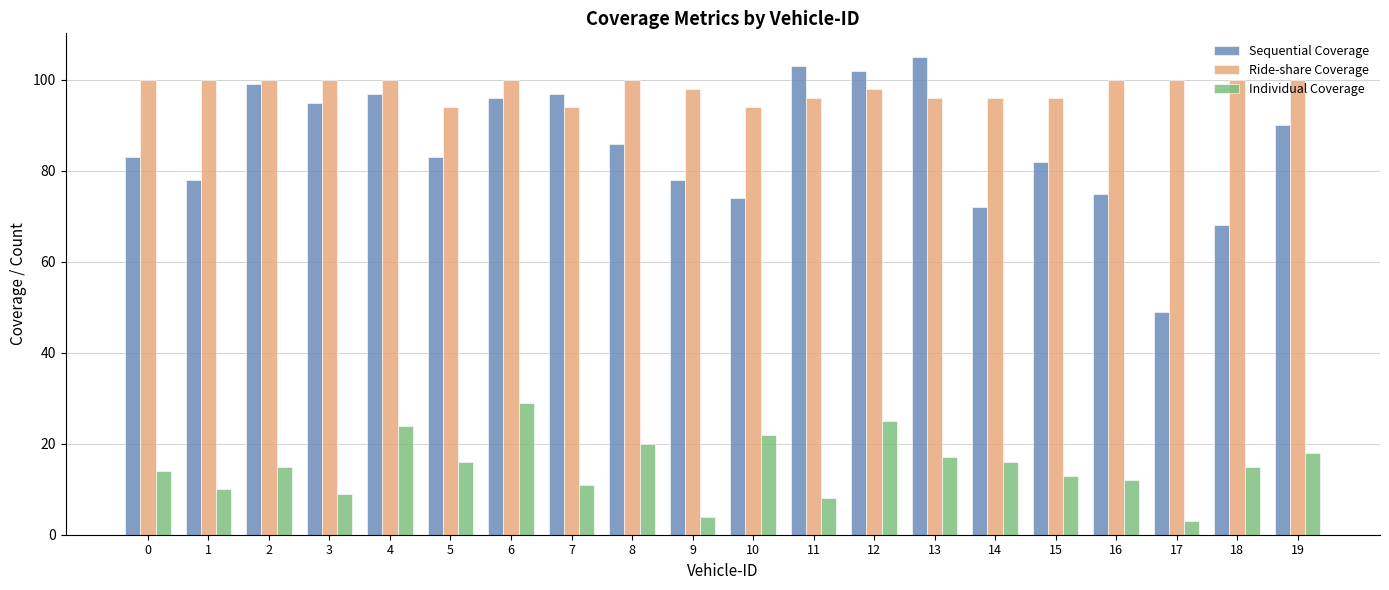

At which category does the chart reach its minimum across all series?

17